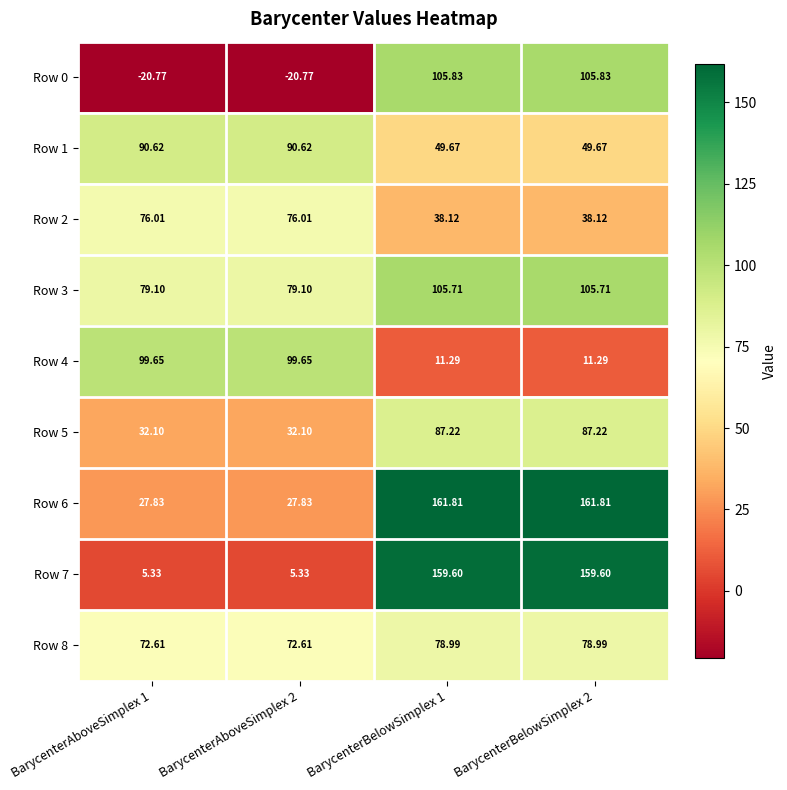

What is the total value across all series at BarycenterBelowSimplex 2?

798.2